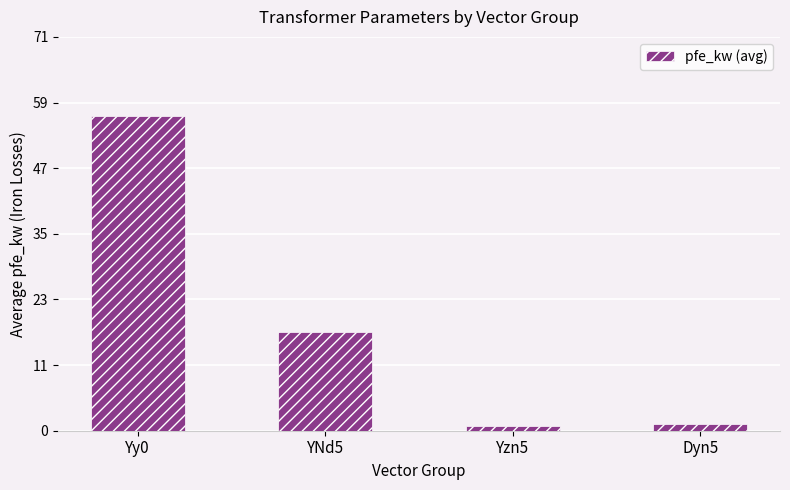

What is the sum of the values at Yy0 and Yzn5?

58.3